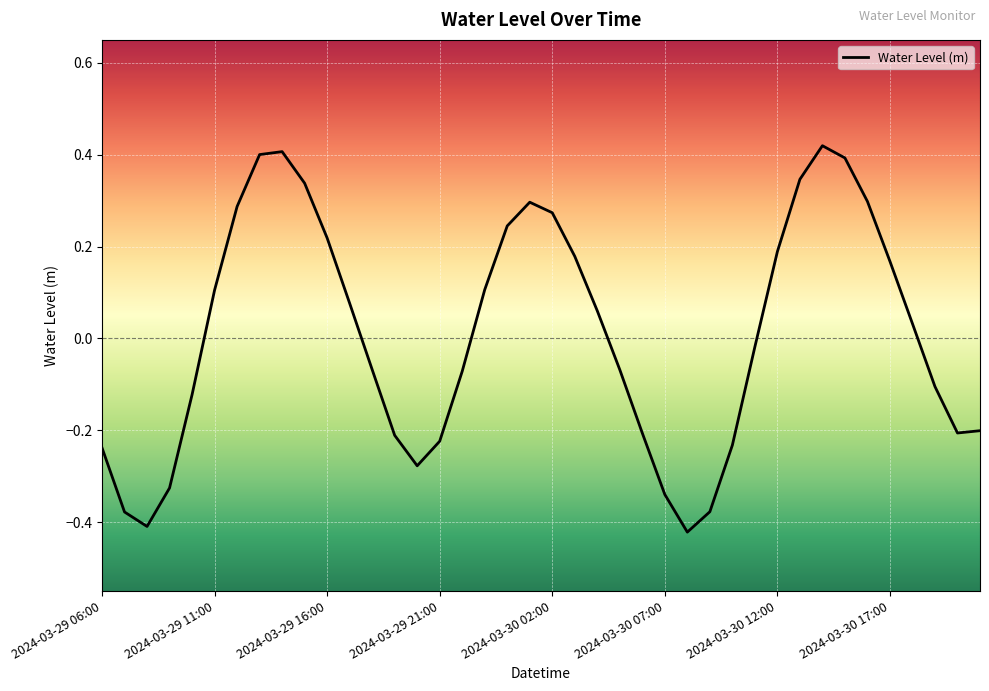

What is the difference between the maximum and minimum values?

0.8